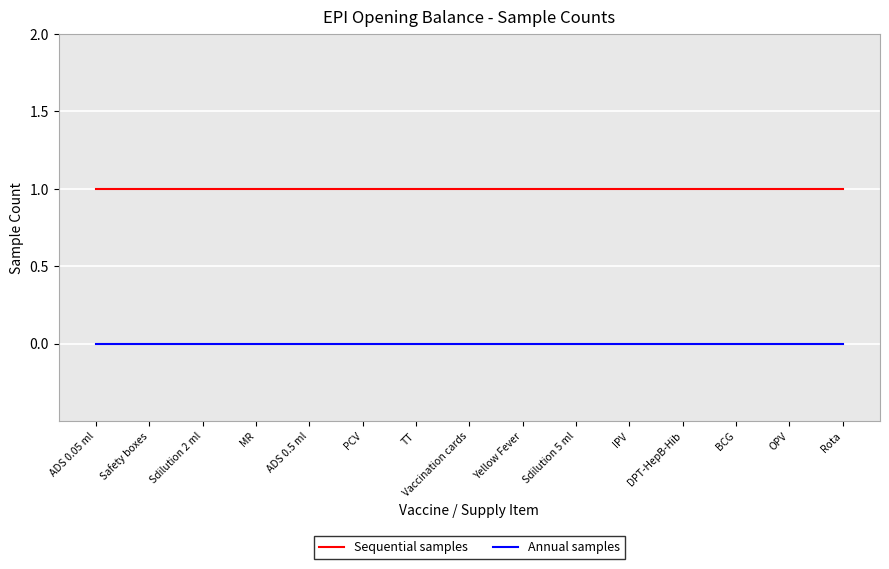

Is it true that Annual samples equals 0 at Sdilution 5 ml?

True